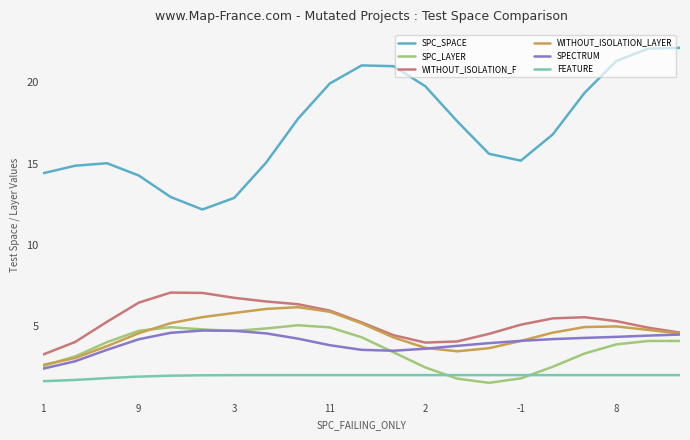

True or false: FEATURE and SPC_LAYER intersect in this chart.

True